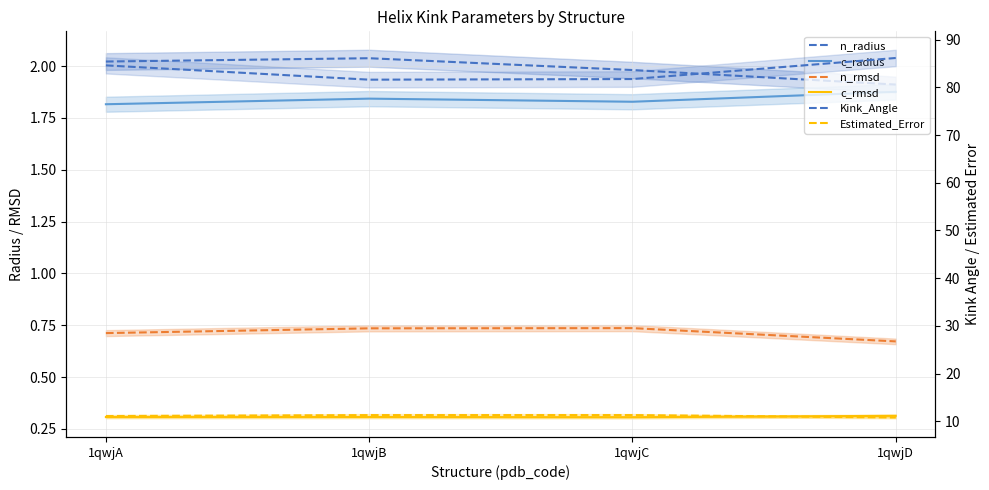

Count the number of data series in this chart.

6